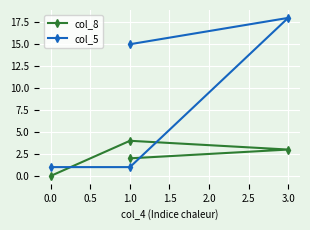

Which series has the widest spread of values?

col_5